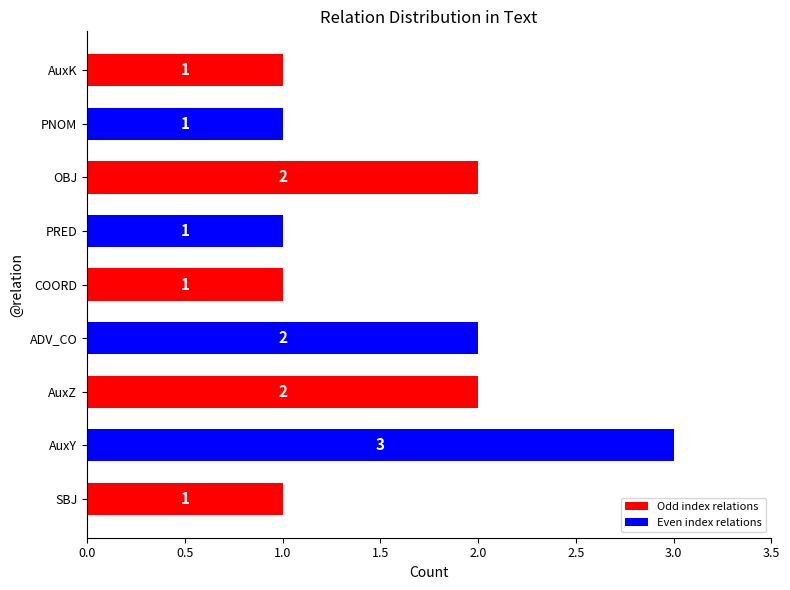

Is it true that the value at AuxY is 0?

False